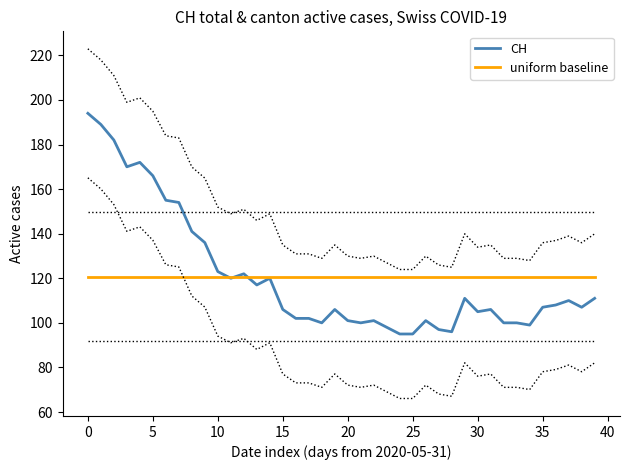

What is the label of the 24th point from the right?

16